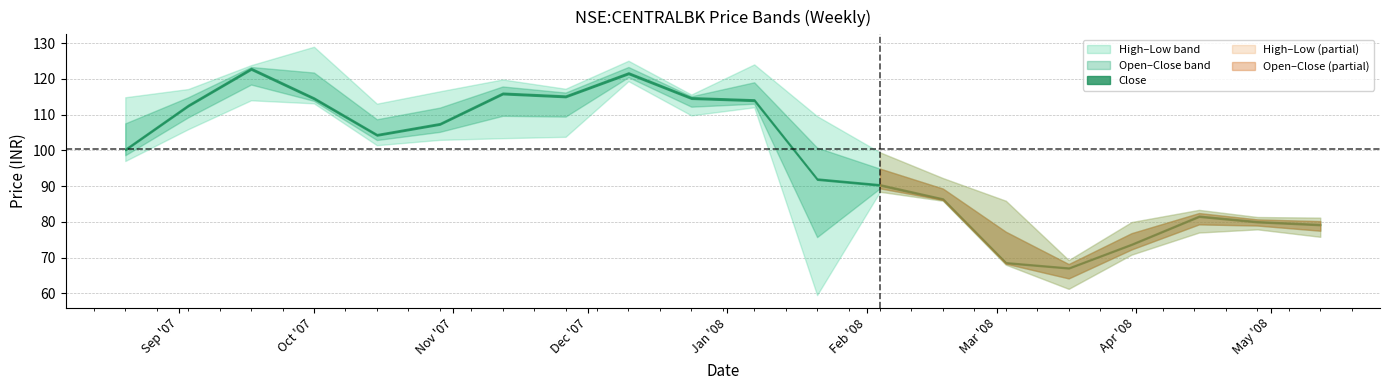

At how many categories does at least one series exceed 69?

20